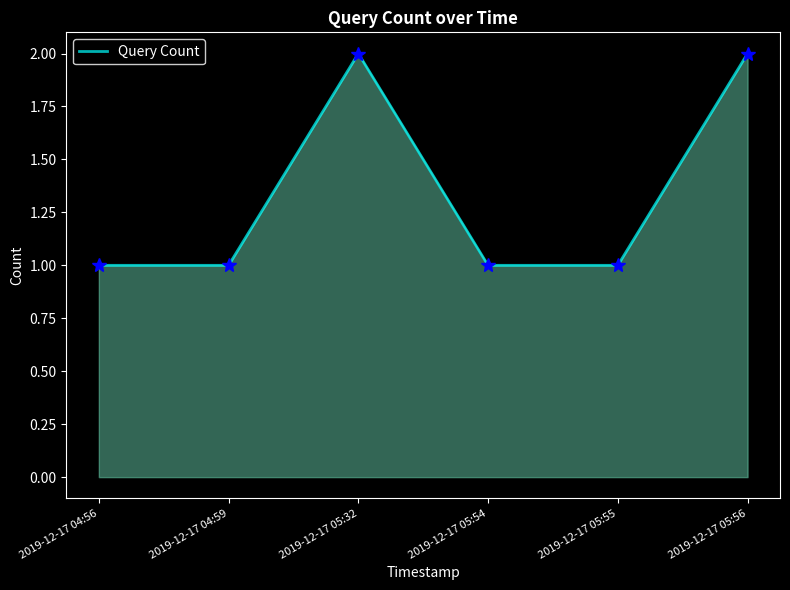

What is the sum of the values at 2019-12-17 05:56 and 2019-12-17 04:59?

3